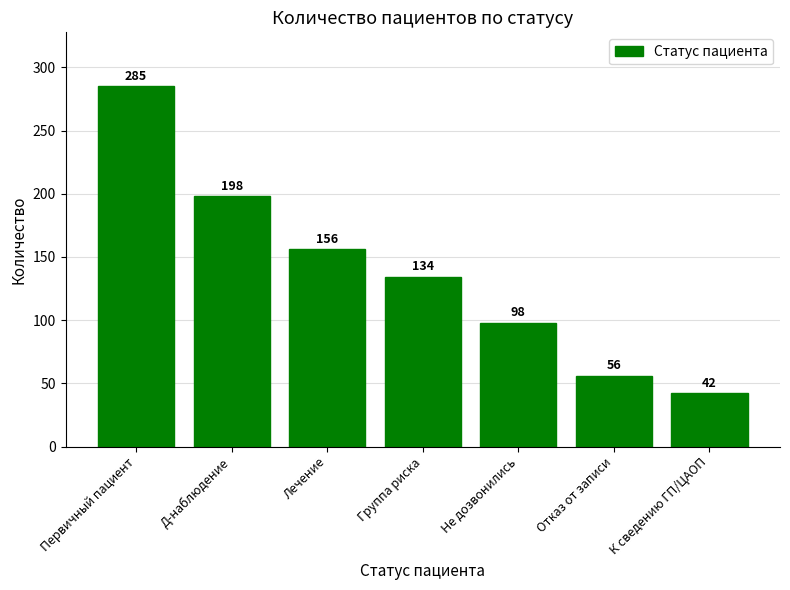

What value does the data have at Лечение, to the nearest 5?

155